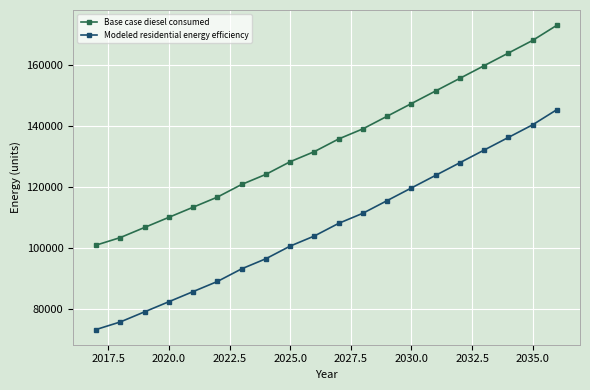

What is the value of the Modeled residential energy efficiency point at the 1st from the left?

73423.6